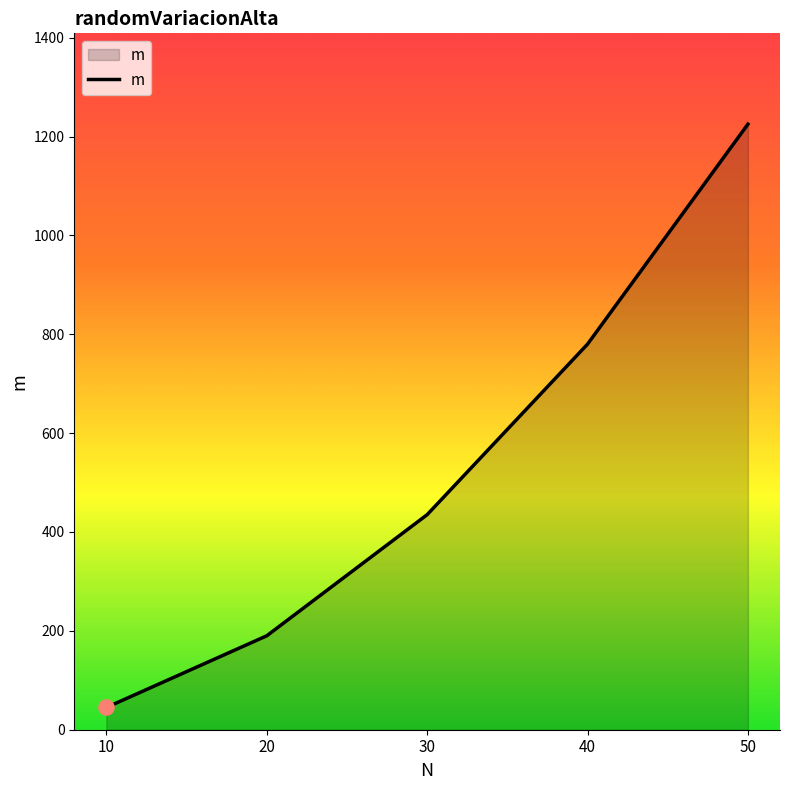

Which has a higher value, 40 or 30?

40